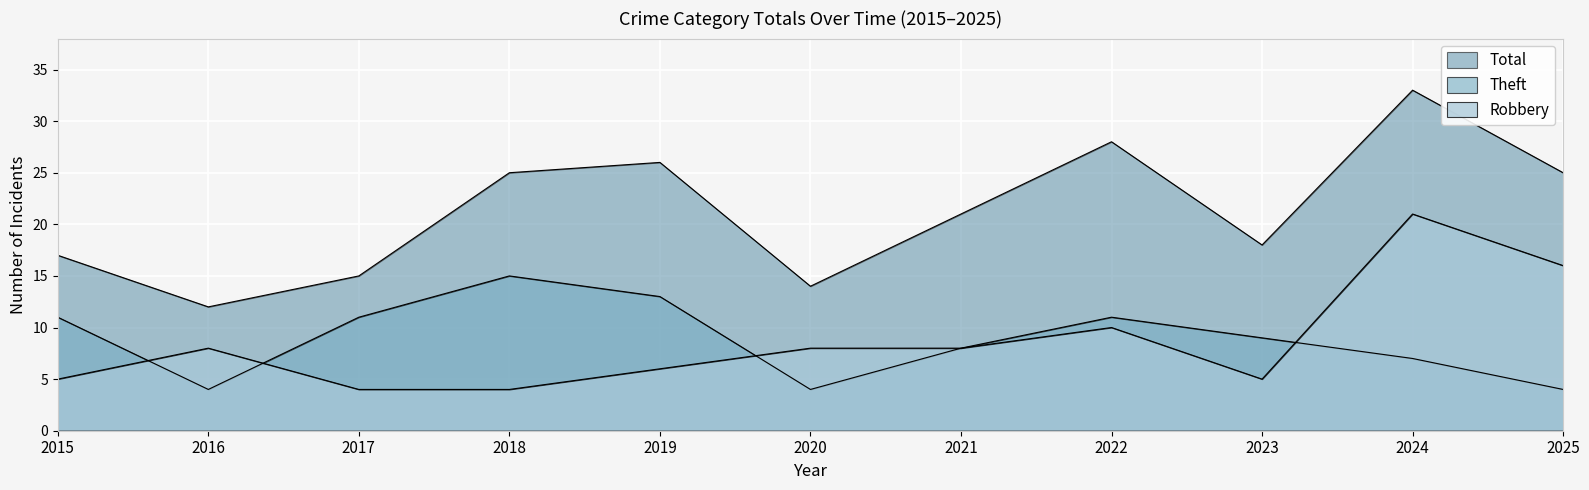

How many interior local peaks does the Theft series have?

2